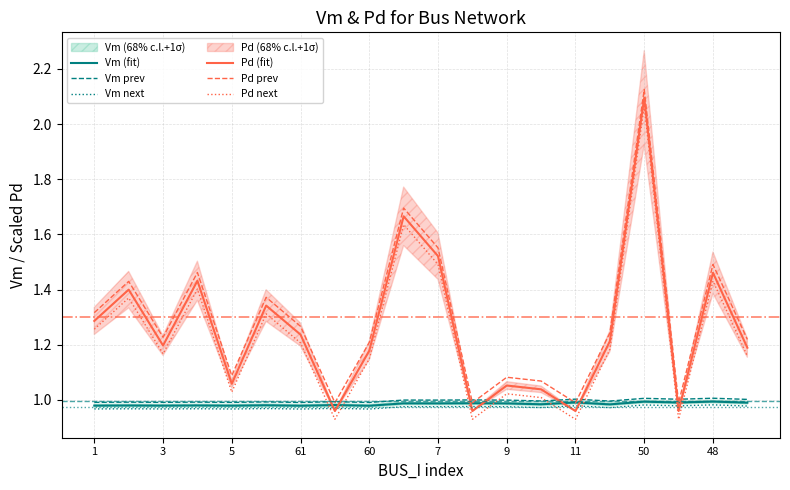

Is it true that Vm next equals 0.3 at 9?

False